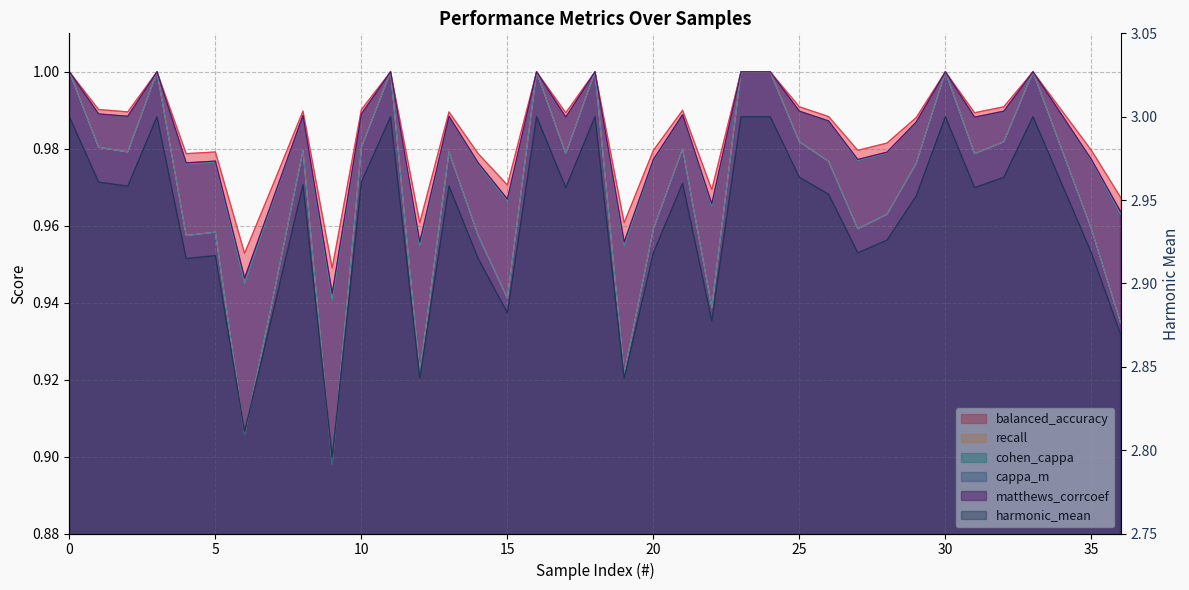

Count the harmonic_mean values in the range 2 to 3.

37